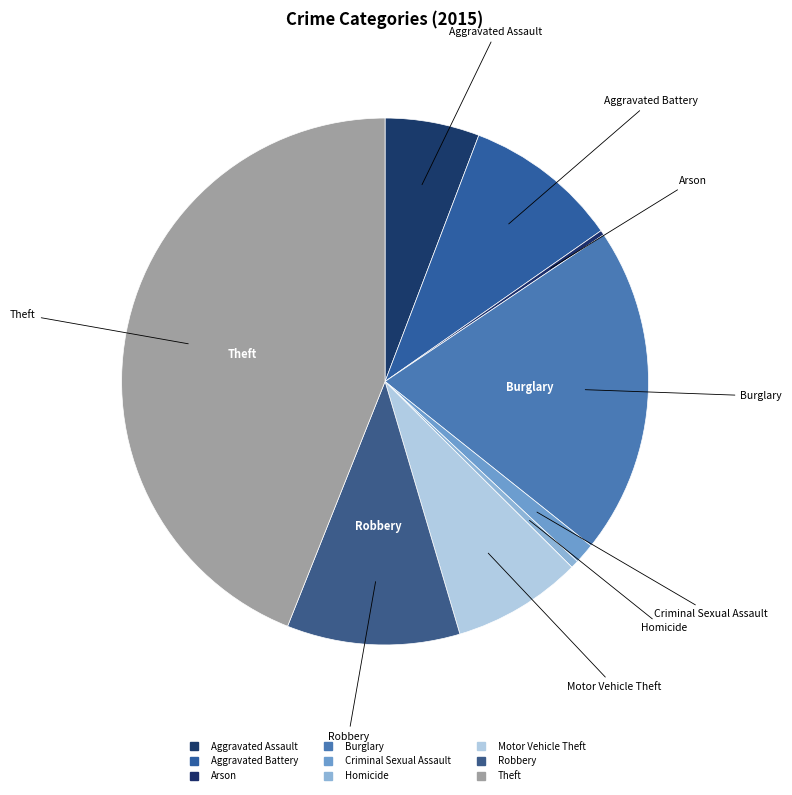

Count the number of slices in the pie.

9